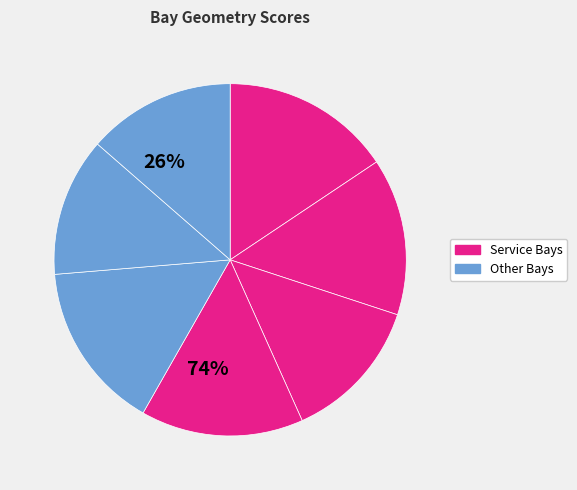

Does any single category account for the majority?

No